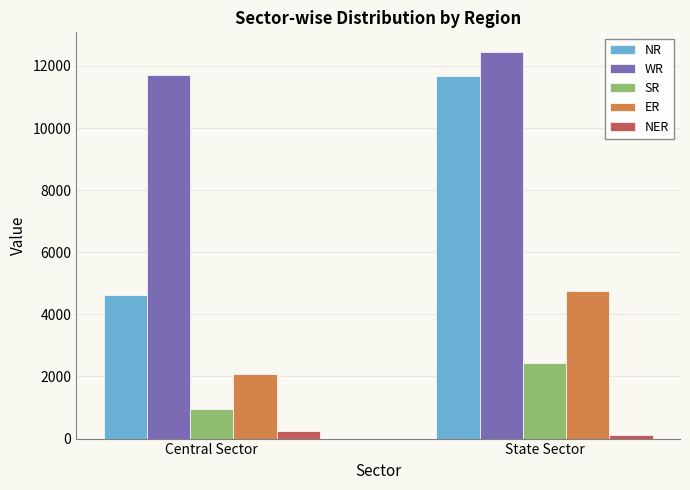

Where is SR nearest to the value 1686?

Central Sector